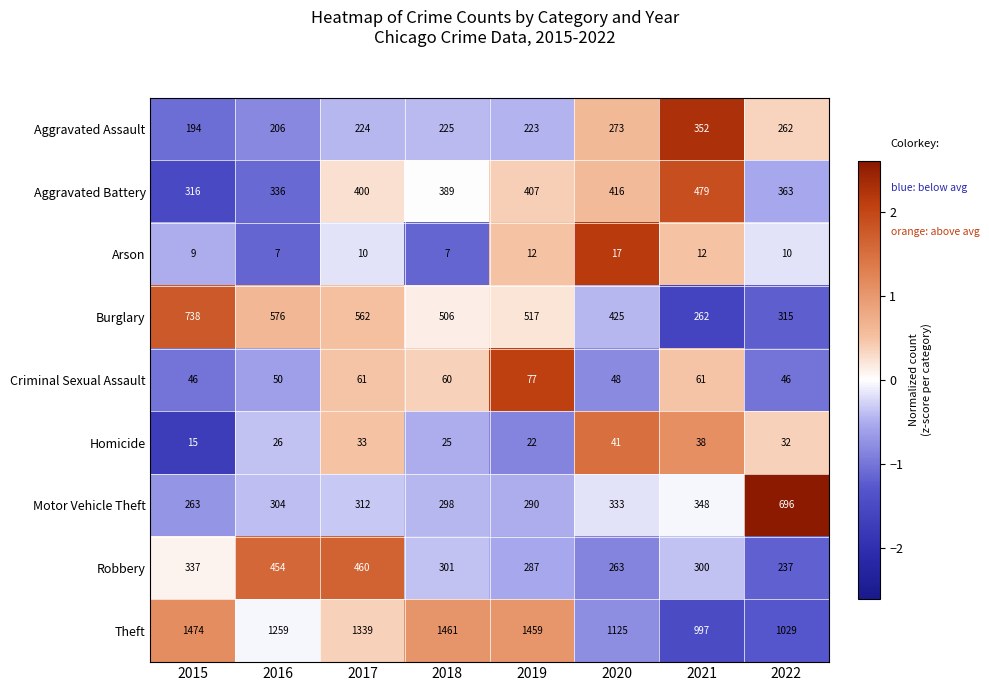

The value of Aggravated Assault at 2020 is 59. True or false?

False